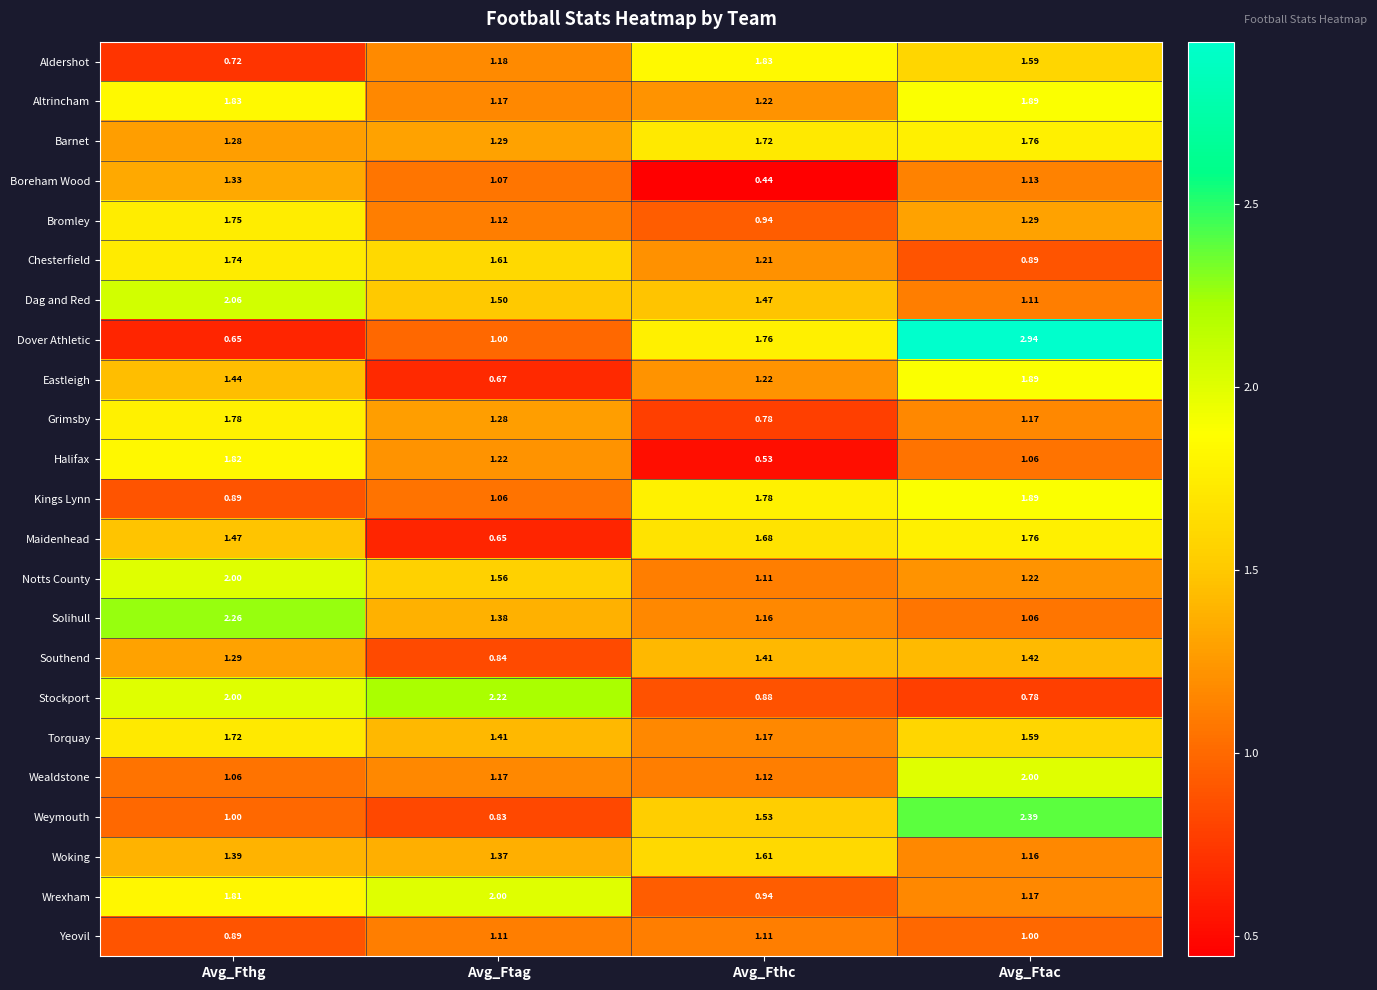

Which series has the widest spread of values?

Dover Athletic